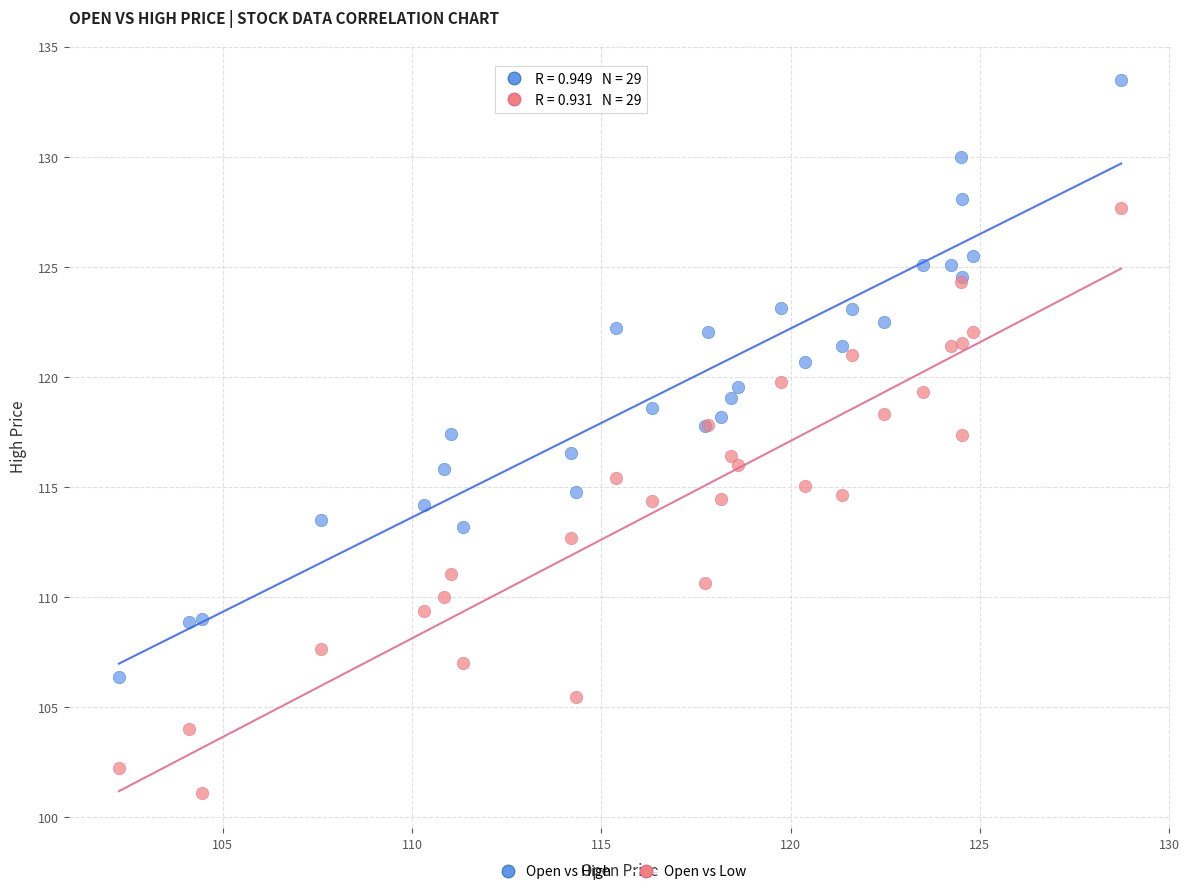

Which series reaches the minimum Y coordinate?

Open vs Low